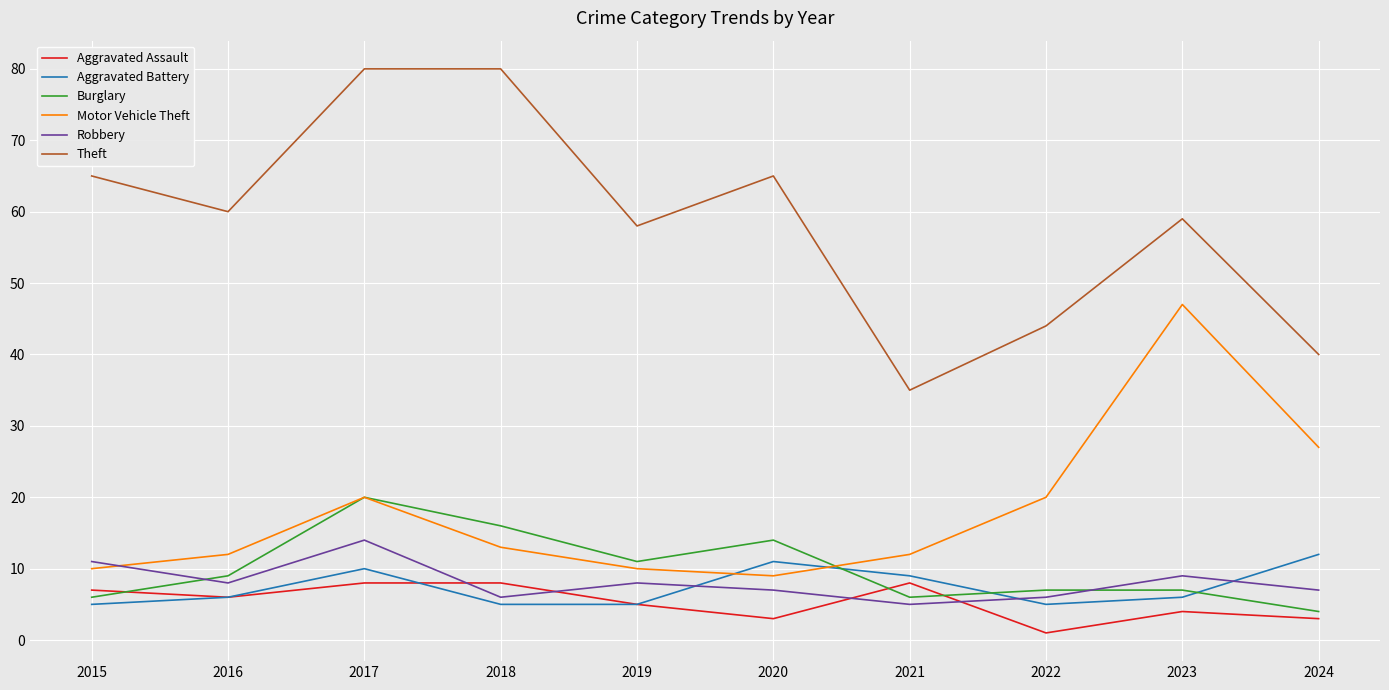

What is the highest value of the Theft series?

80